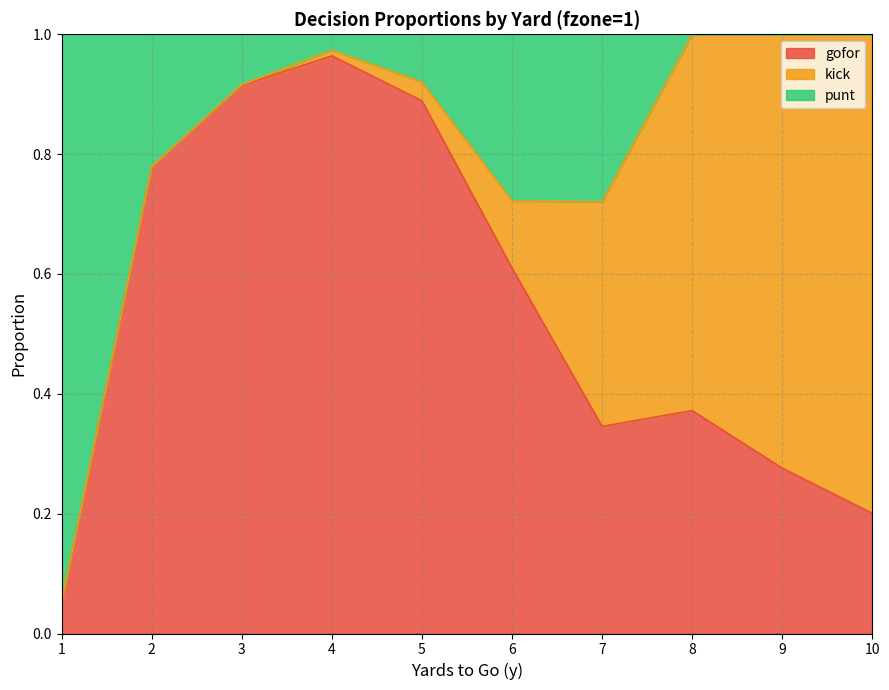

The gofor series shows 0.3 at 2. True or false?

False